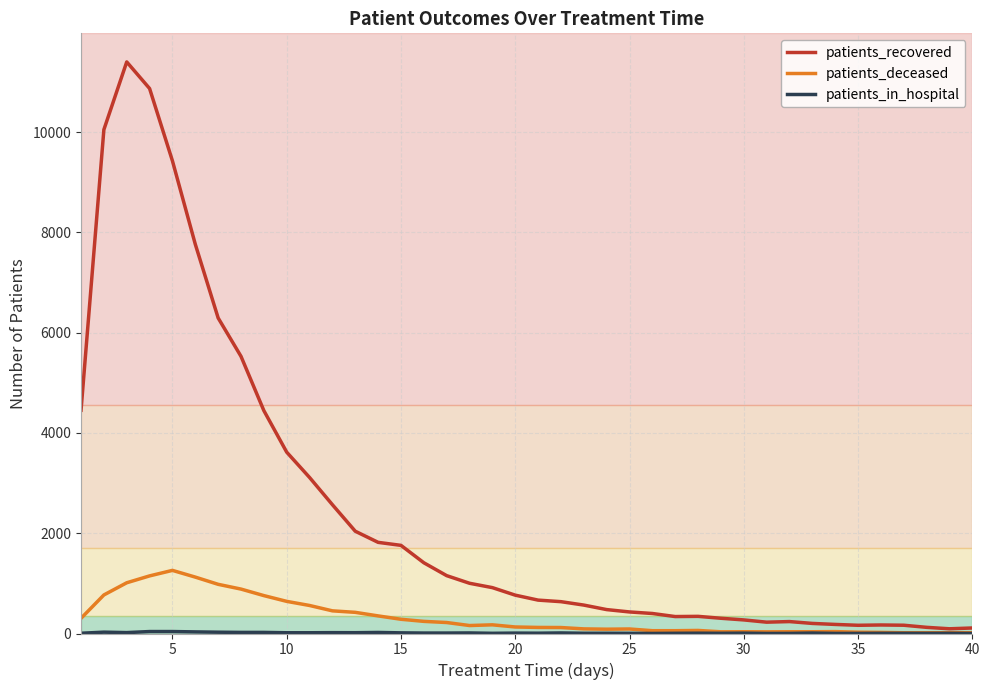

Which series has the largest total across all categories?

patients_recovered